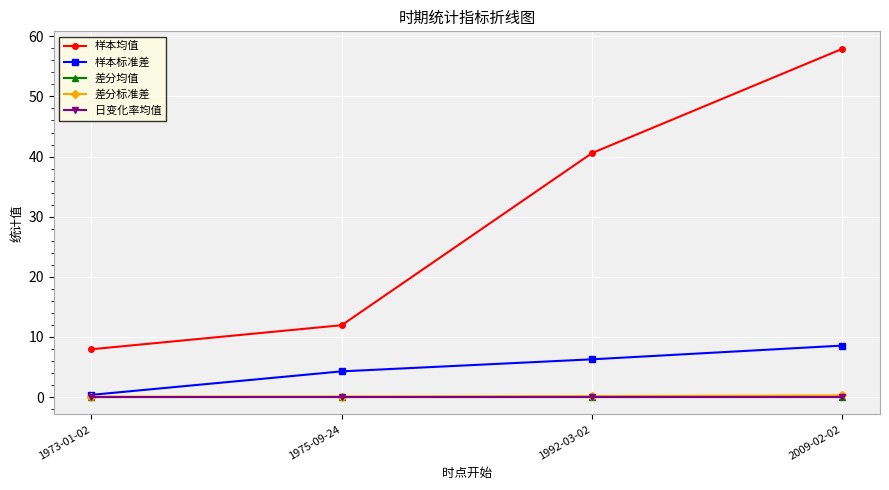

What is the label of the 1st point from the right?

2009-02-02